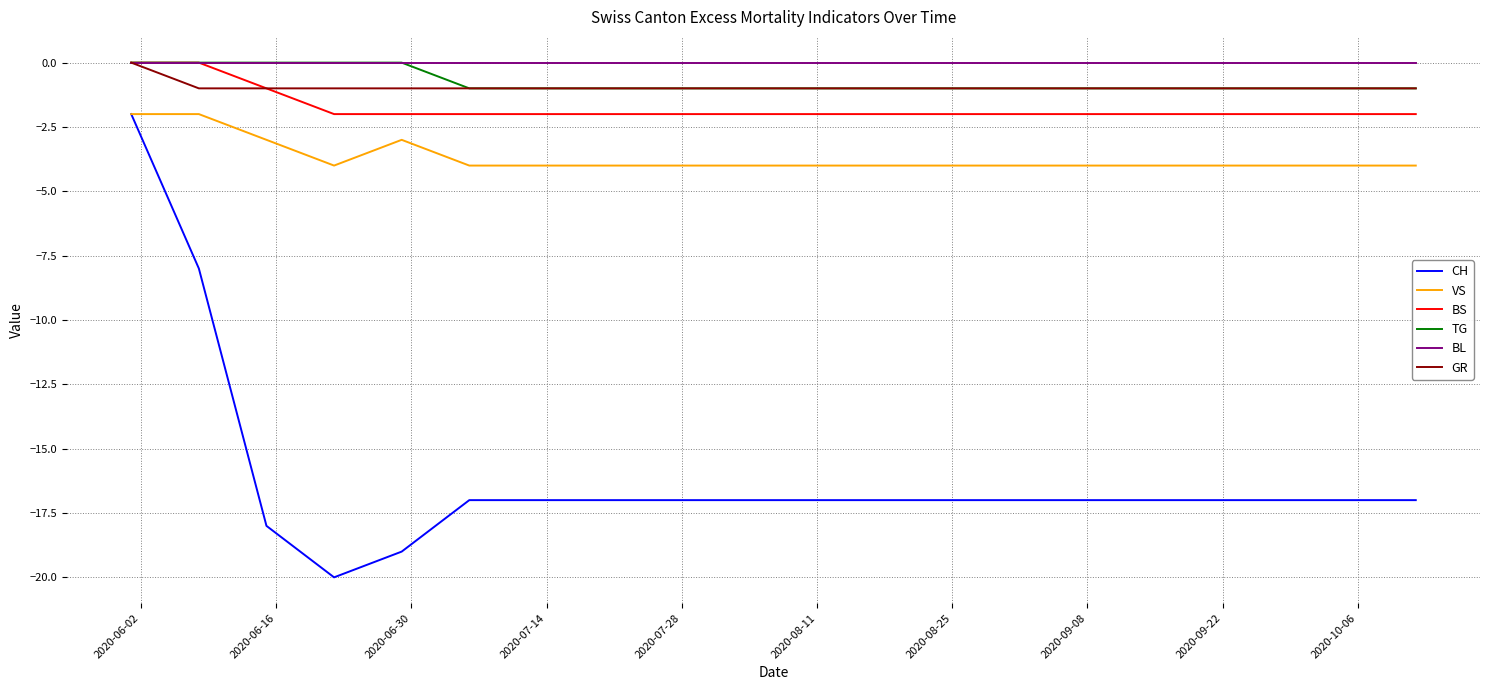

What is the difference between the maximum and minimum values in the BS series?

2